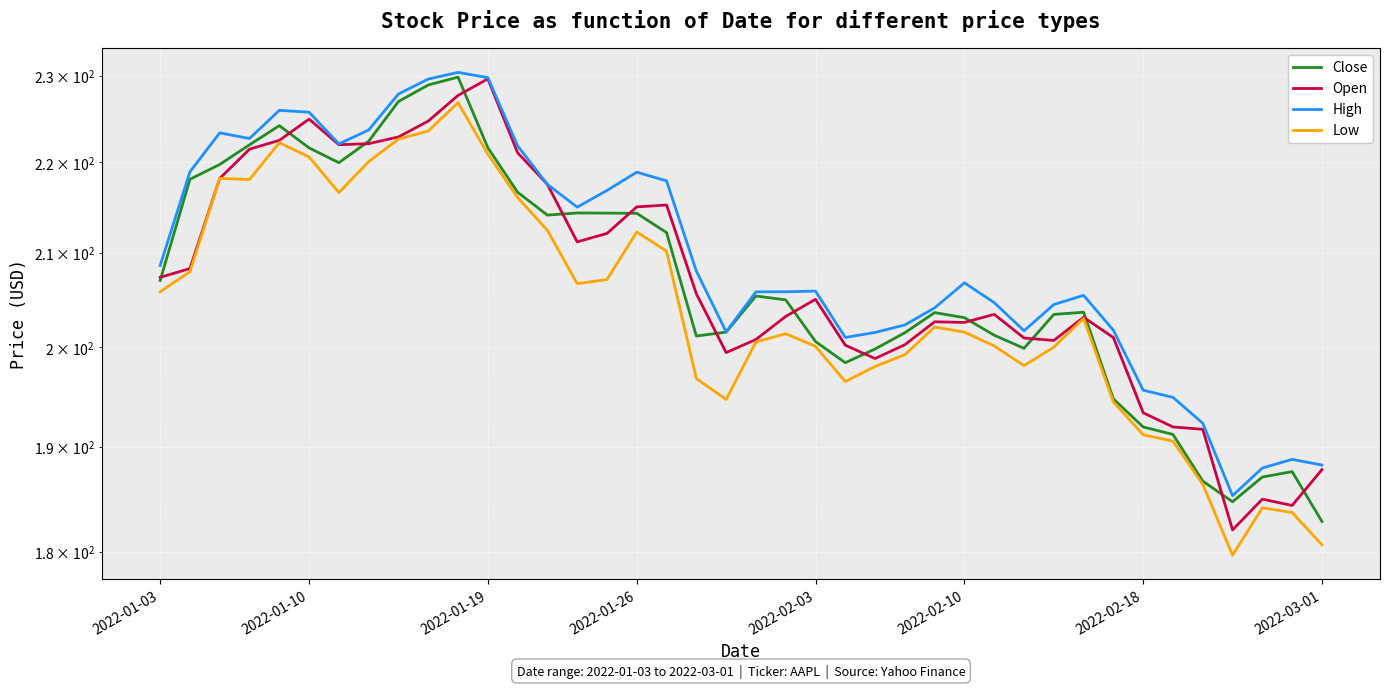

How many lines are shown in the chart?

4